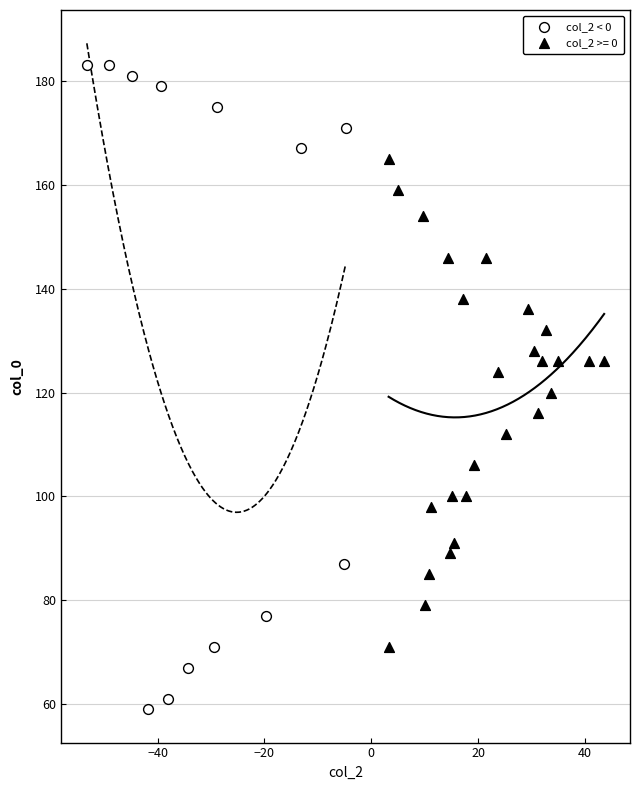

Which series has the widest spread of Y values?

col_2 < 0